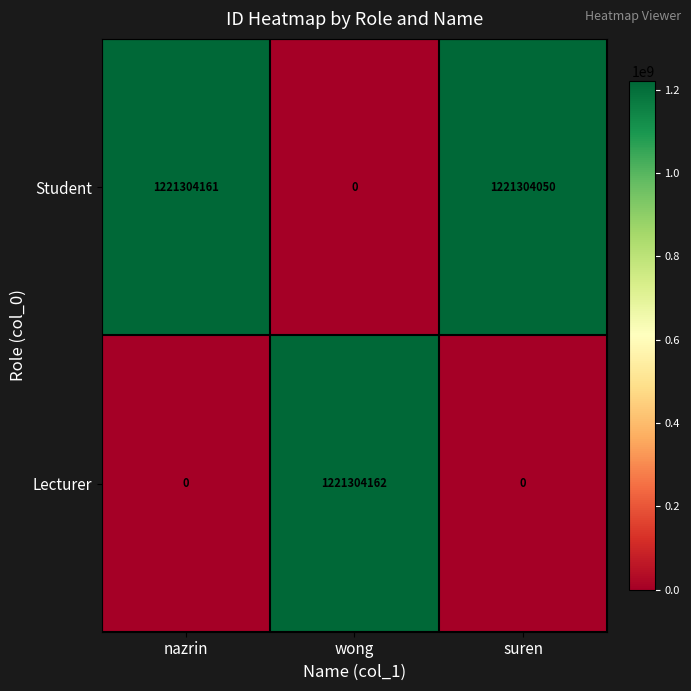

Which label corresponds to the largest value in the chart?

wong